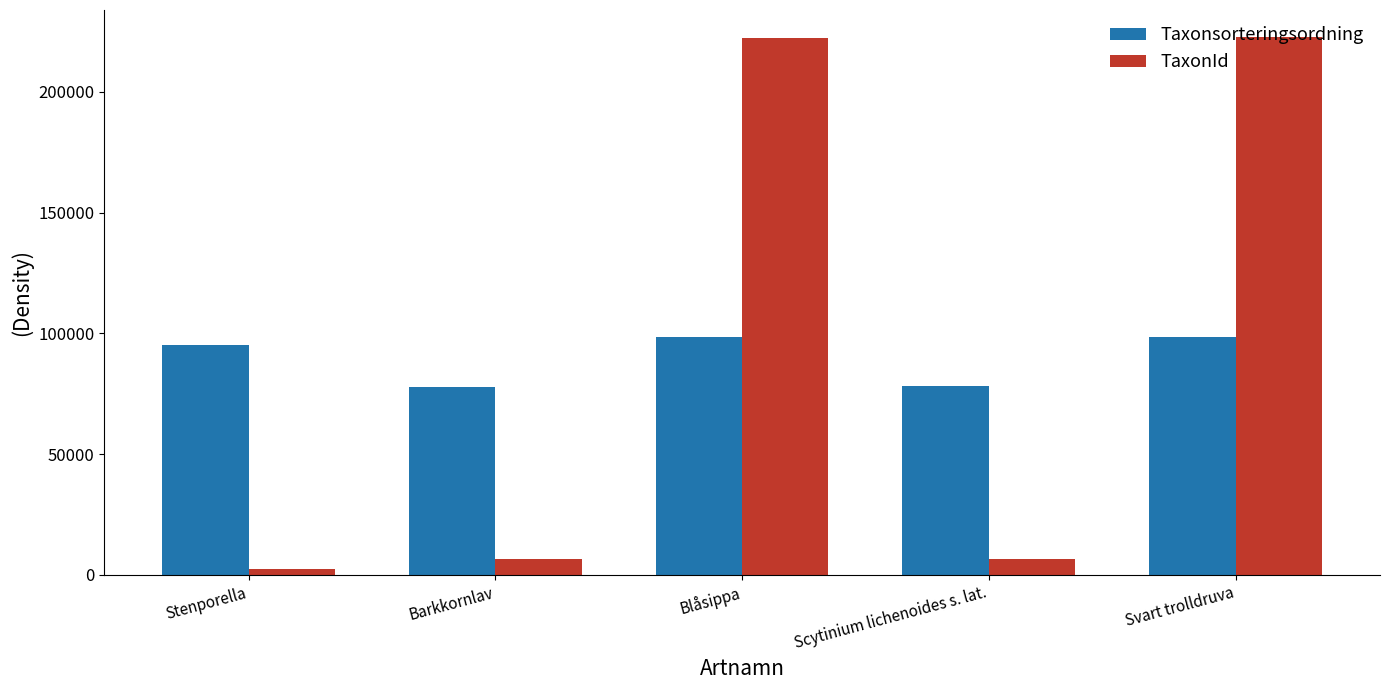

Rank the series at Stenporella from highest to lowest value.

Taxonsorteringsordning, TaxonId